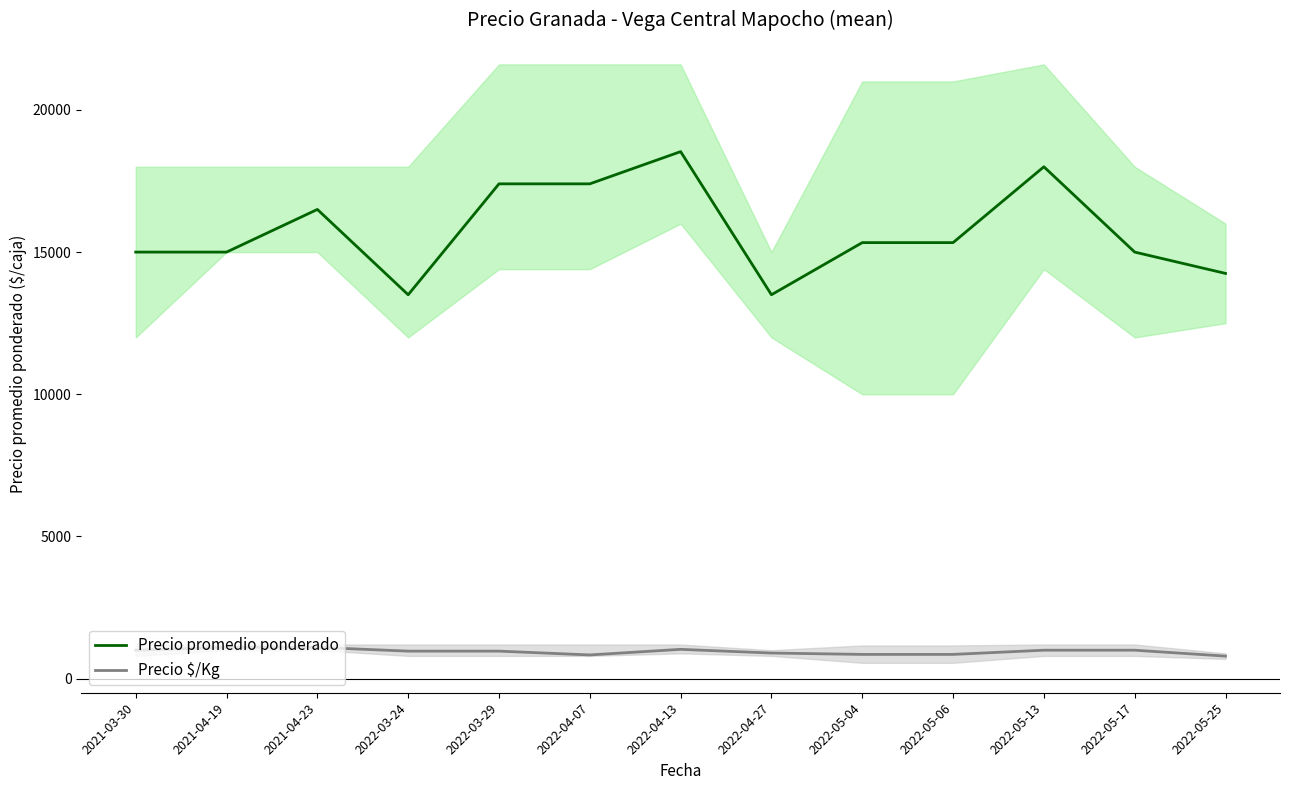

List the series in order of their overall mean, highest first.

Precio promedio ponderado, Precio $/Kg